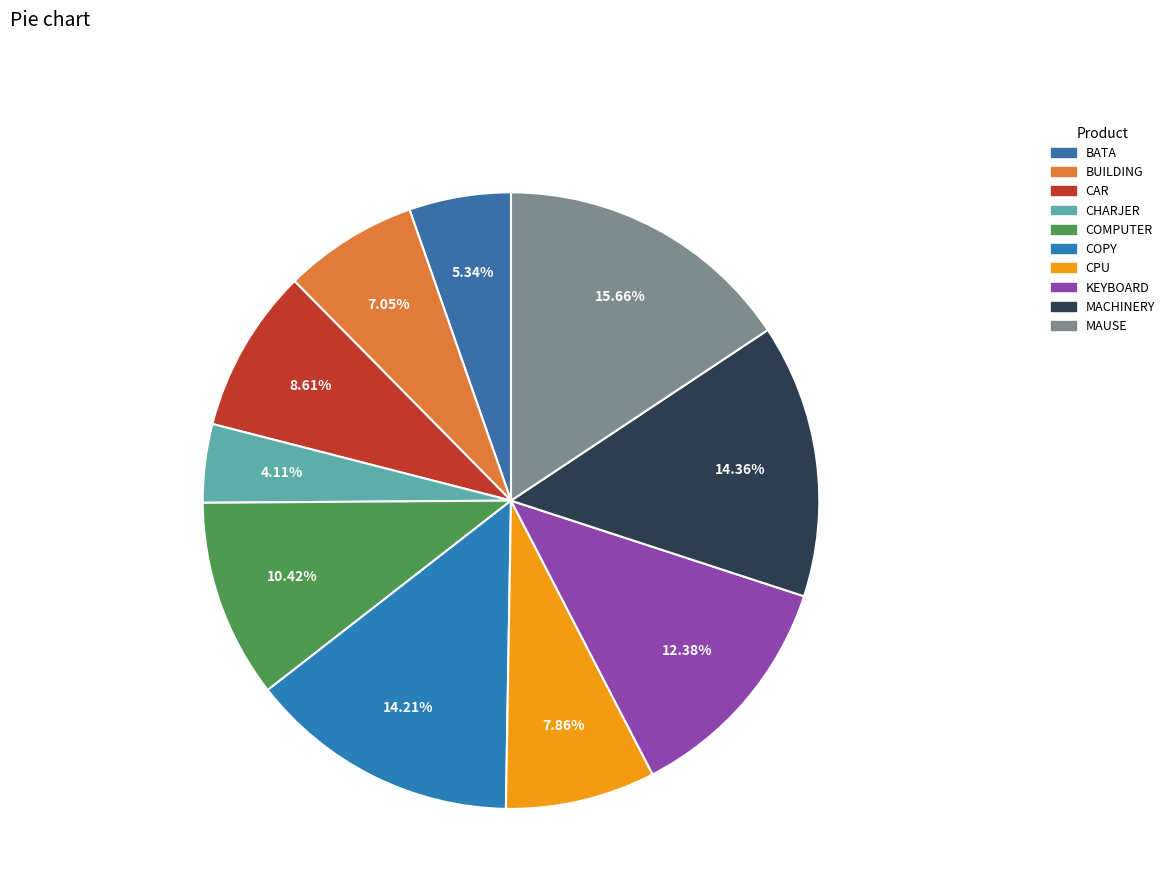

Between KEYBOARD and CAR, which is larger?

KEYBOARD